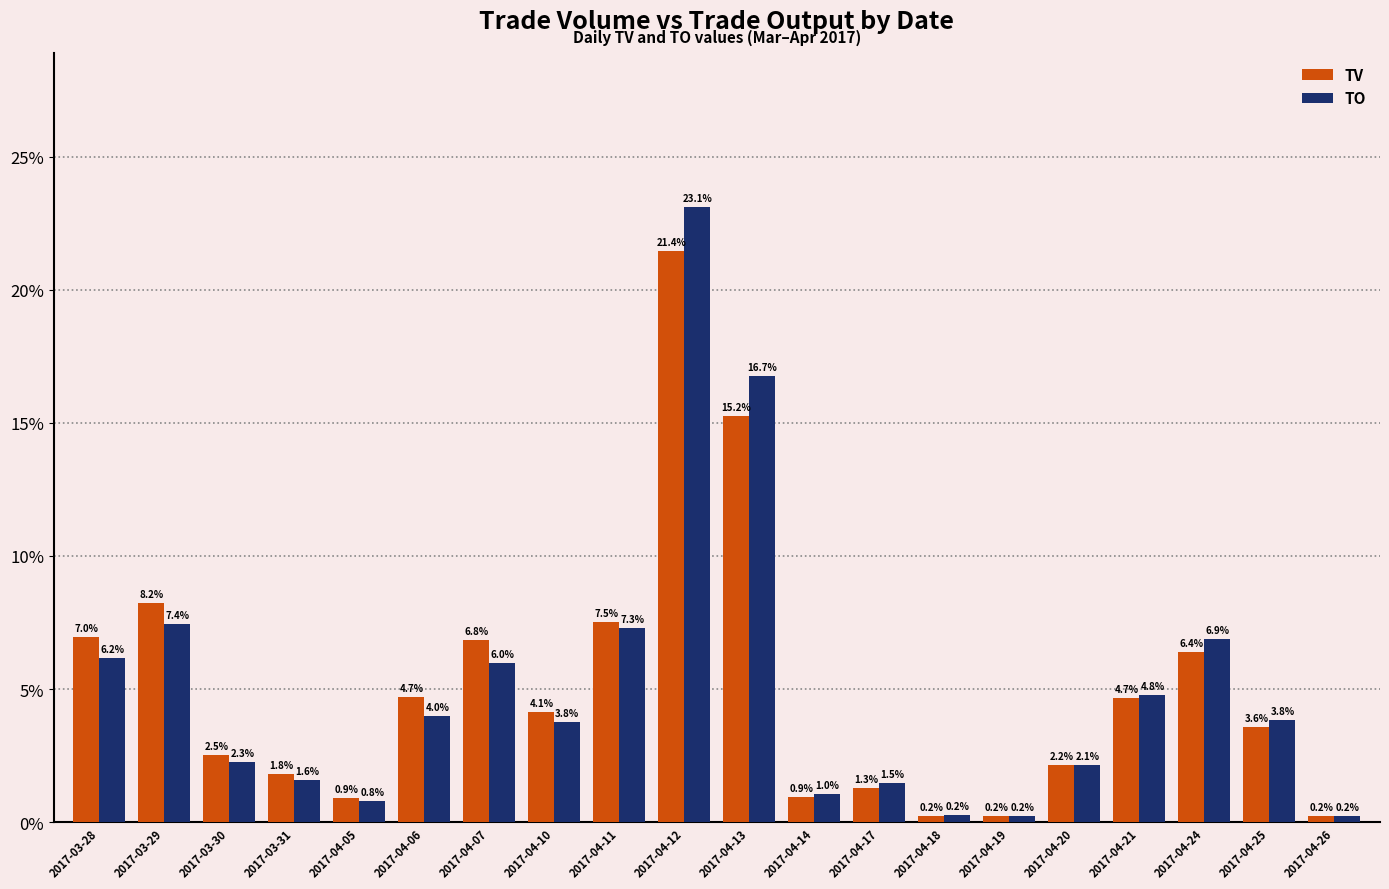

At which category is the sum across all series the highest?

2017-04-12